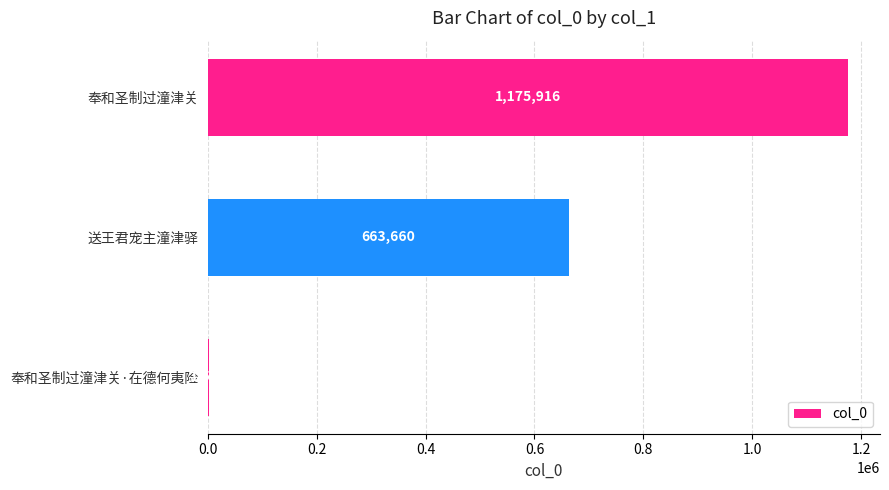

Is it true that the value at 送王君宠主潼津驿 is 1042854?

False